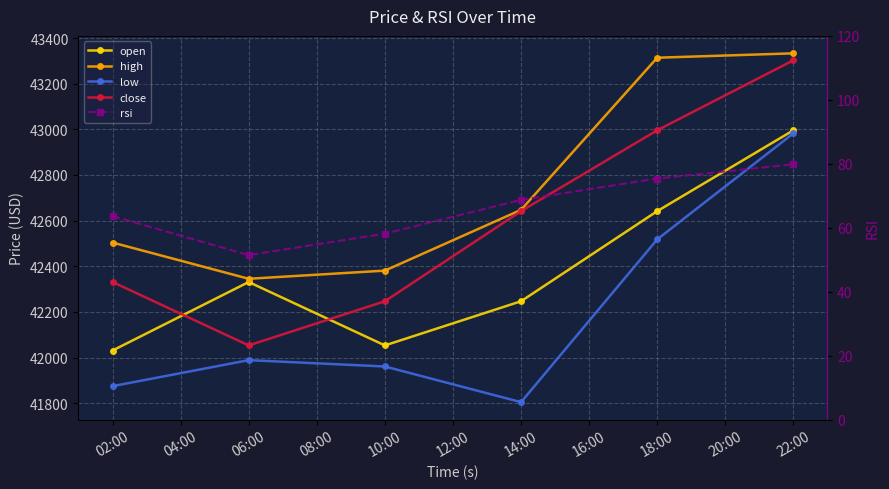

What is the lowest value of the high series?

42345.4